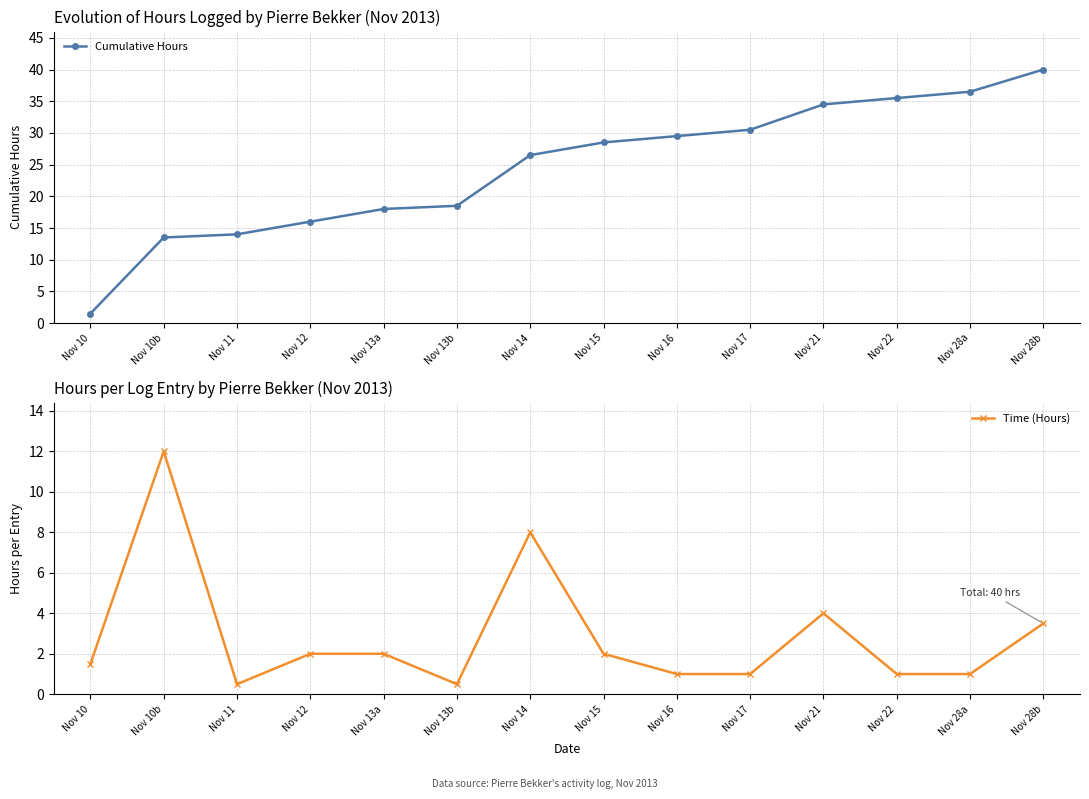

Does the chart display data point markers on the line(s)?

Yes